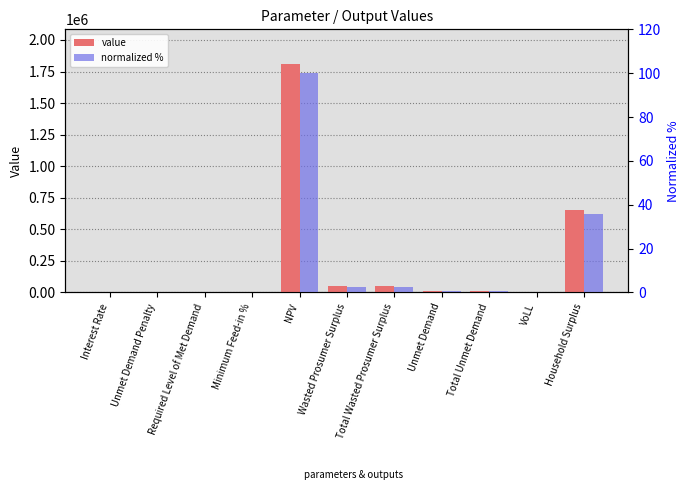

True or false: normalized % has a value of 0.0 at Required Level of Met Demand.

True